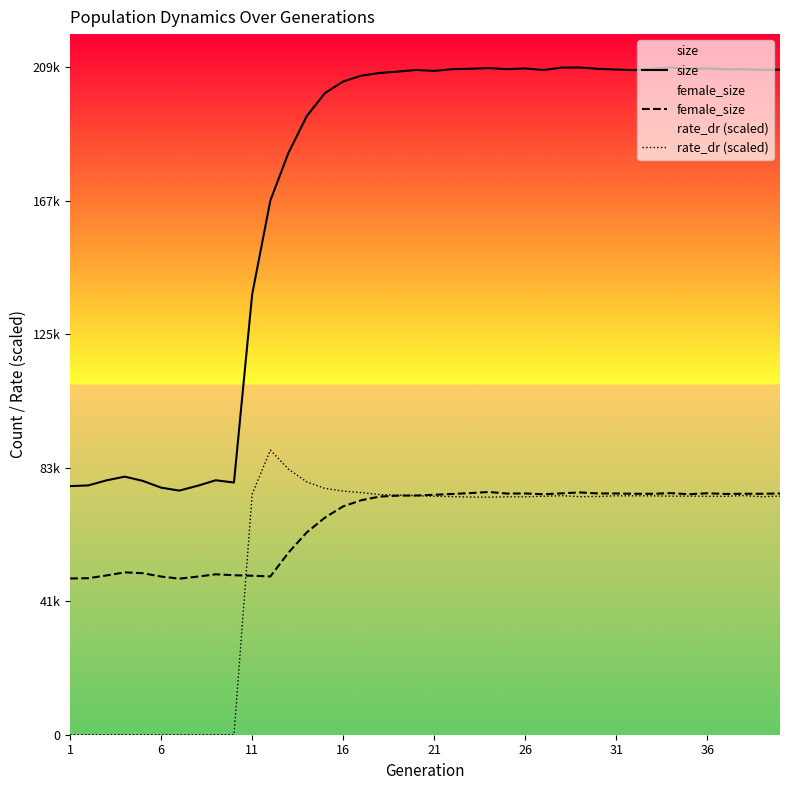

Does the chart display data point markers on the line(s)?

No